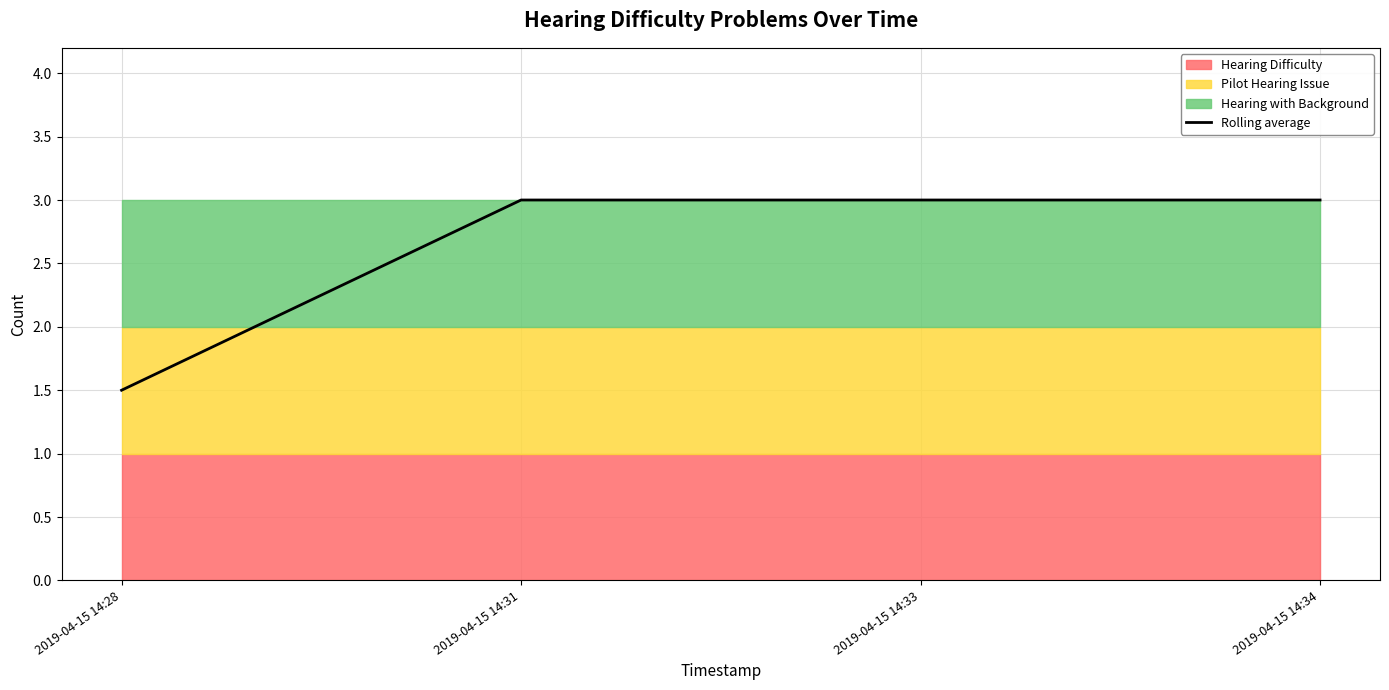

True or false: the data shows 1.7 at 2019-04-15 14:31.

False